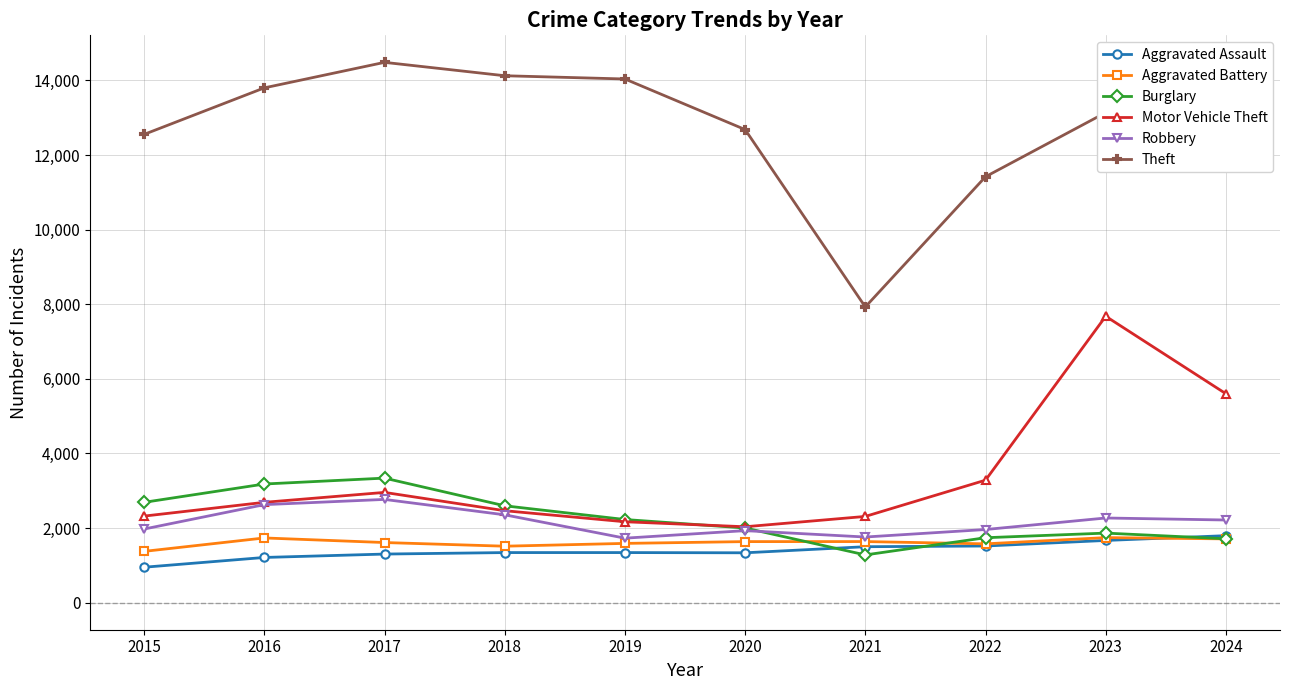

Which series has the largest range (max minus min)?

Theft